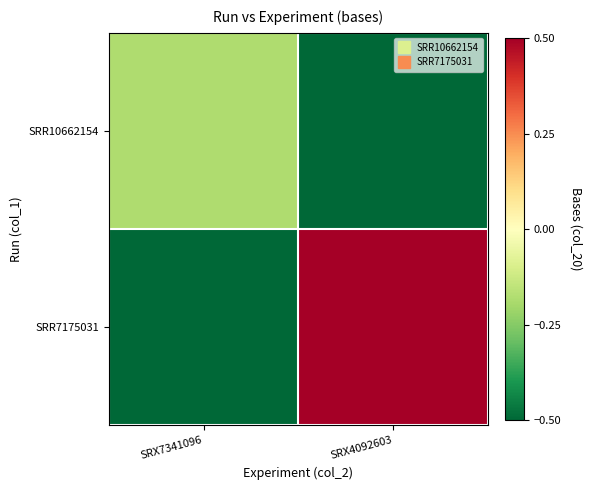

At SRX4092603, list the series in order from largest to smallest.

SRR7175031, SRR10662154